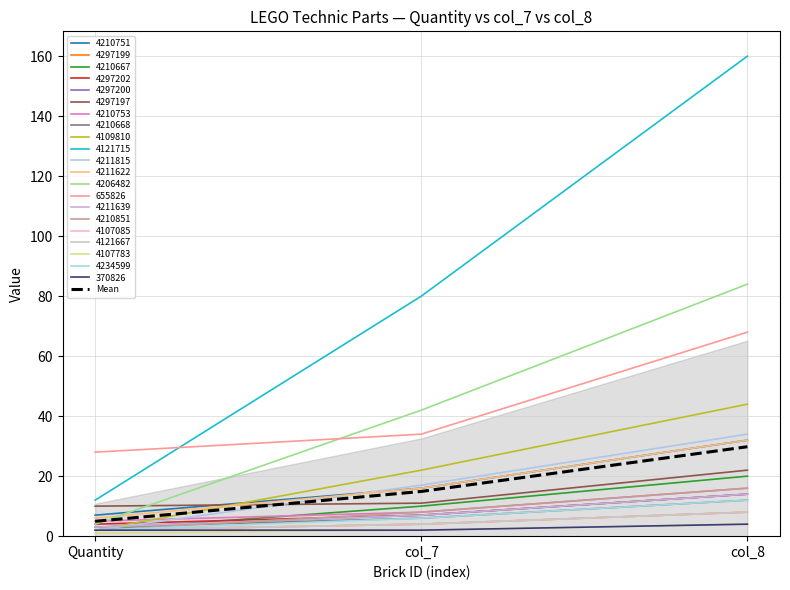

What is the approximate value at col_8?

29.8